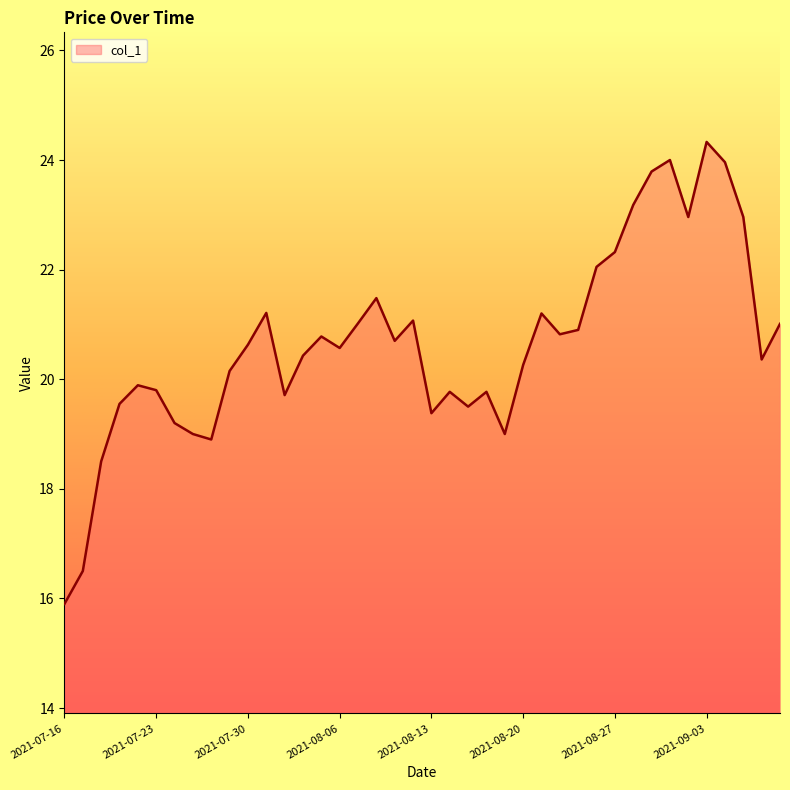

How many lines are shown in the chart?

1